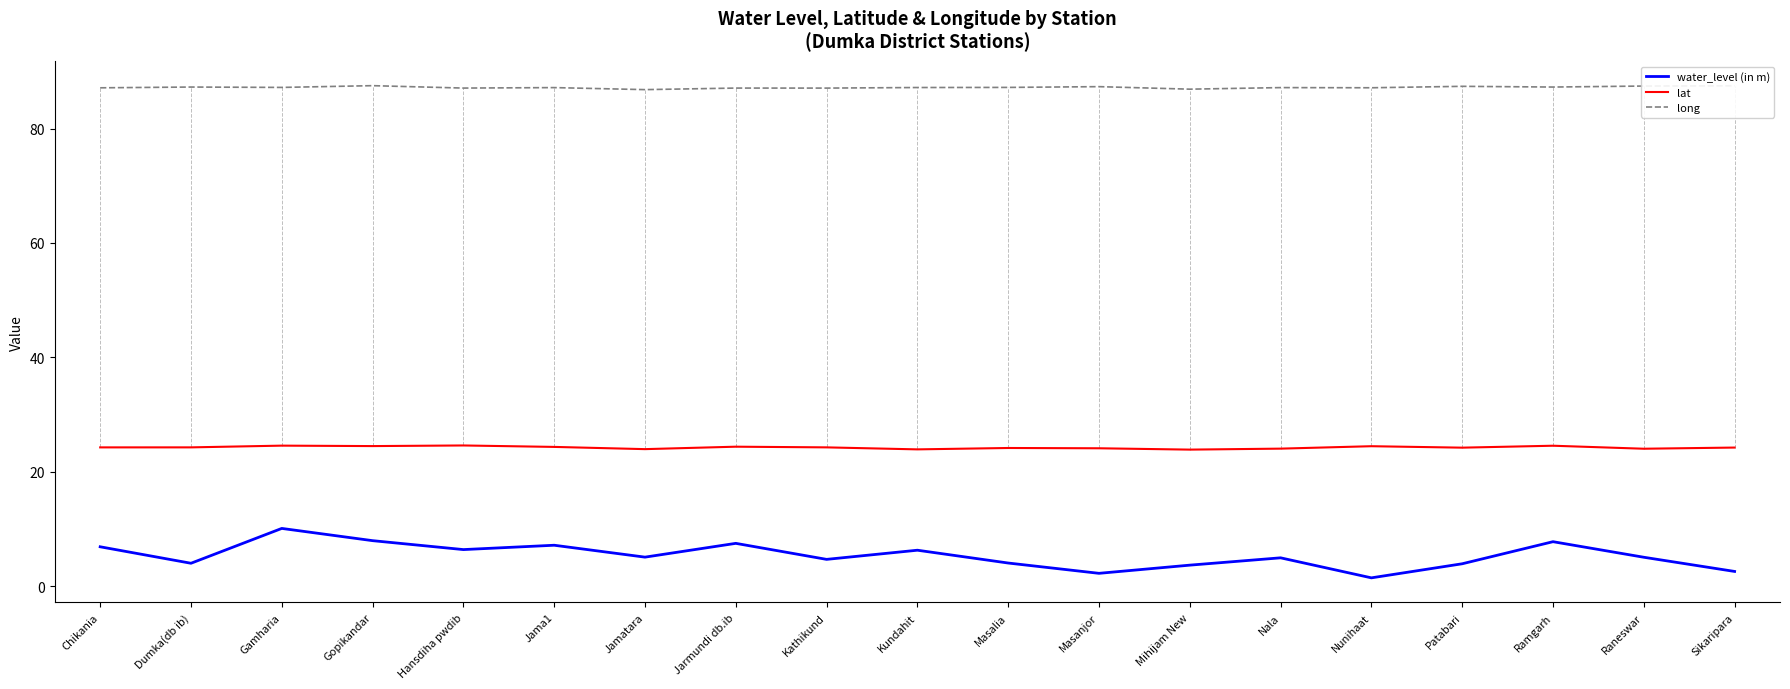

Is the value of water_level (in m) at Ramgarh greater than the value of lat at Jarmundi db.ib?

No